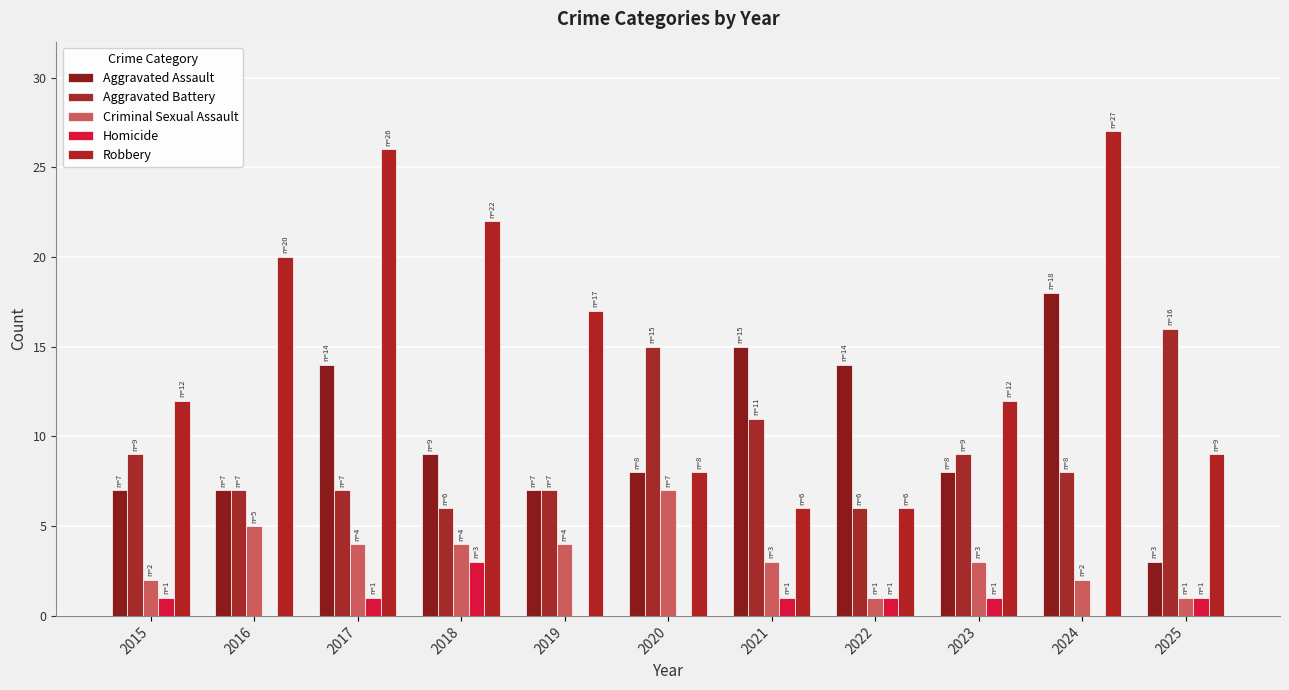

The Aggravated Battery series shows 2 at 2019. True or false?

False